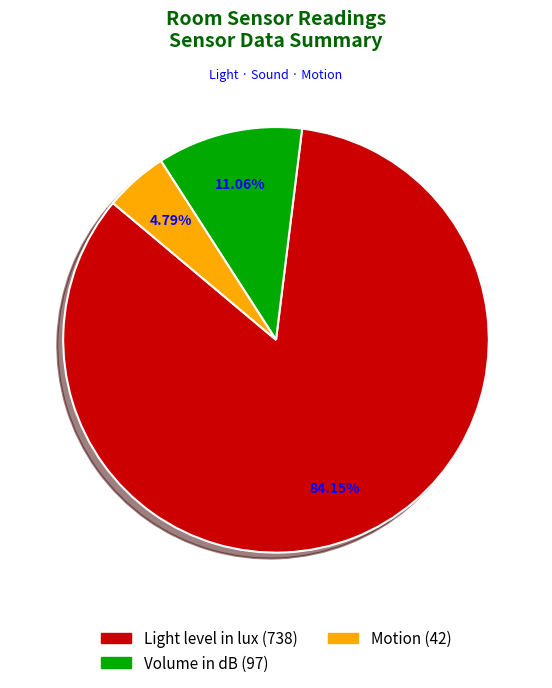

What is the majority slice?

Light level in lux